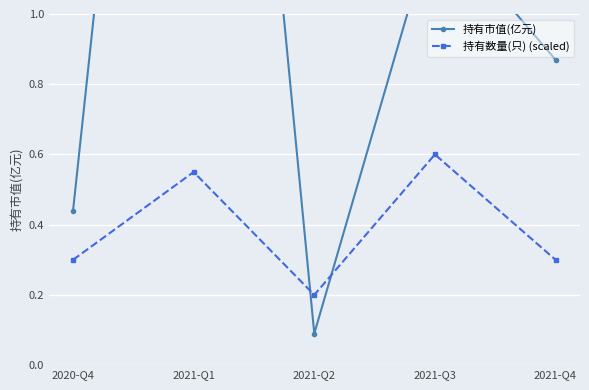

Is this an area chart (filled region under the line)?

No